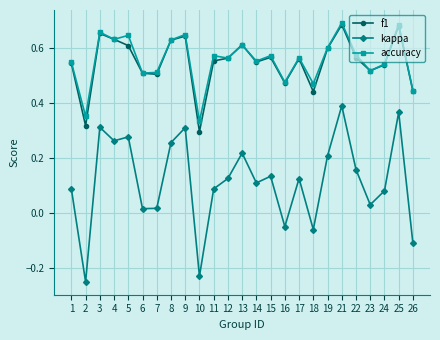

How many values in the kappa series are below 0?

5